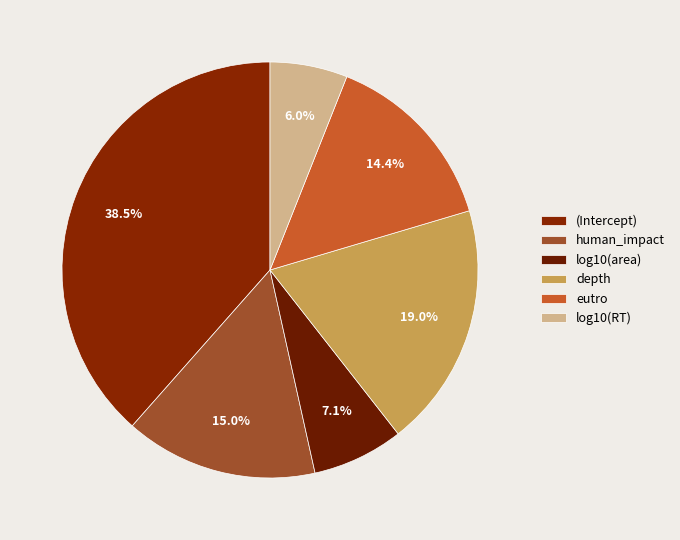

To the nearest percent, what percentage of the pie is (Intercept)?

38%